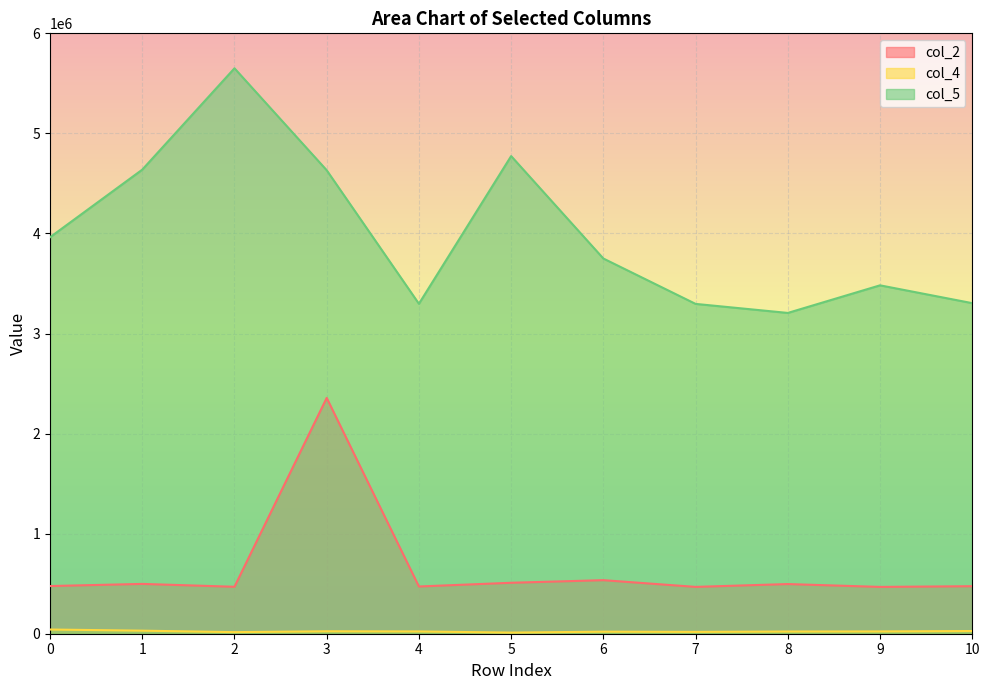

What is the spread (max minus min) of values at 8?

3183791